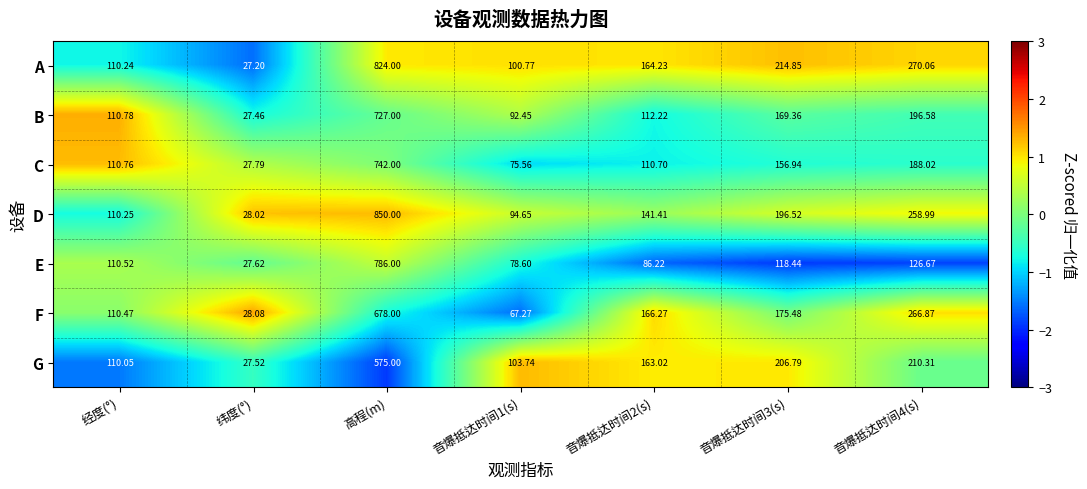

At which label does F first exceed 166?

高程(m)